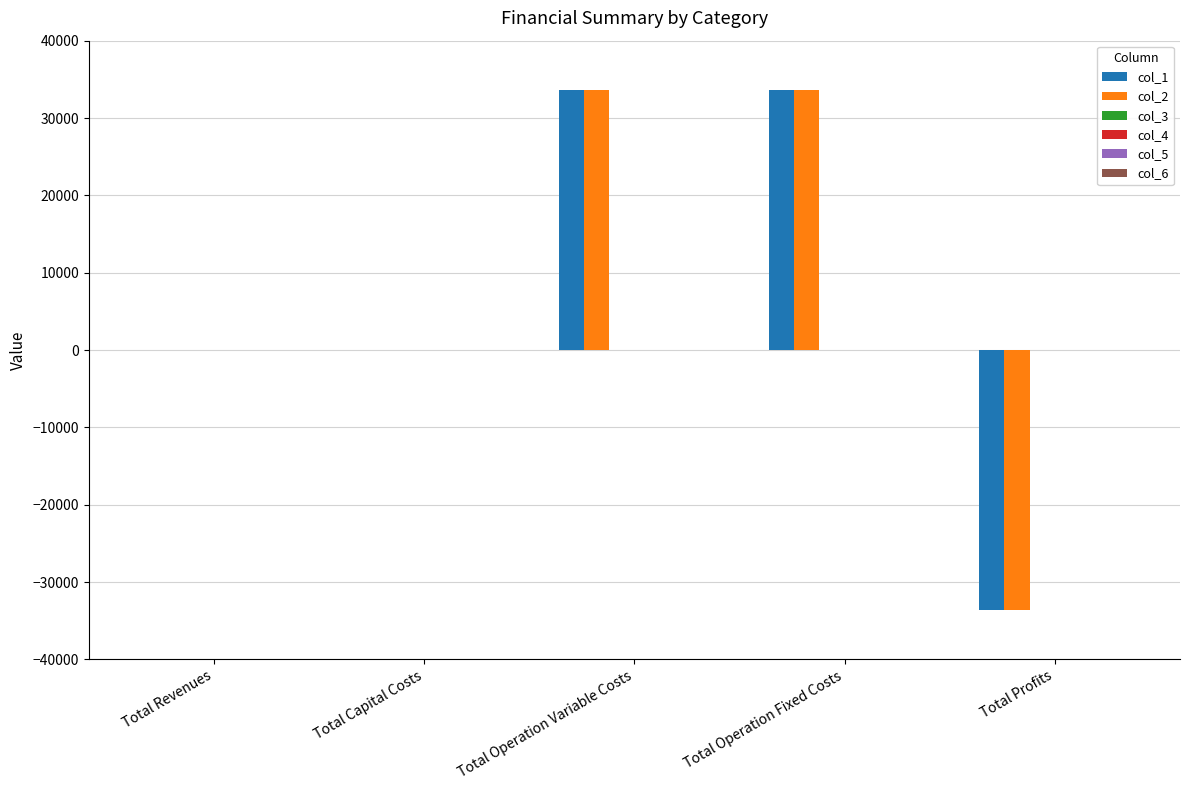

What is the sum of all col_1 values?

33627.6